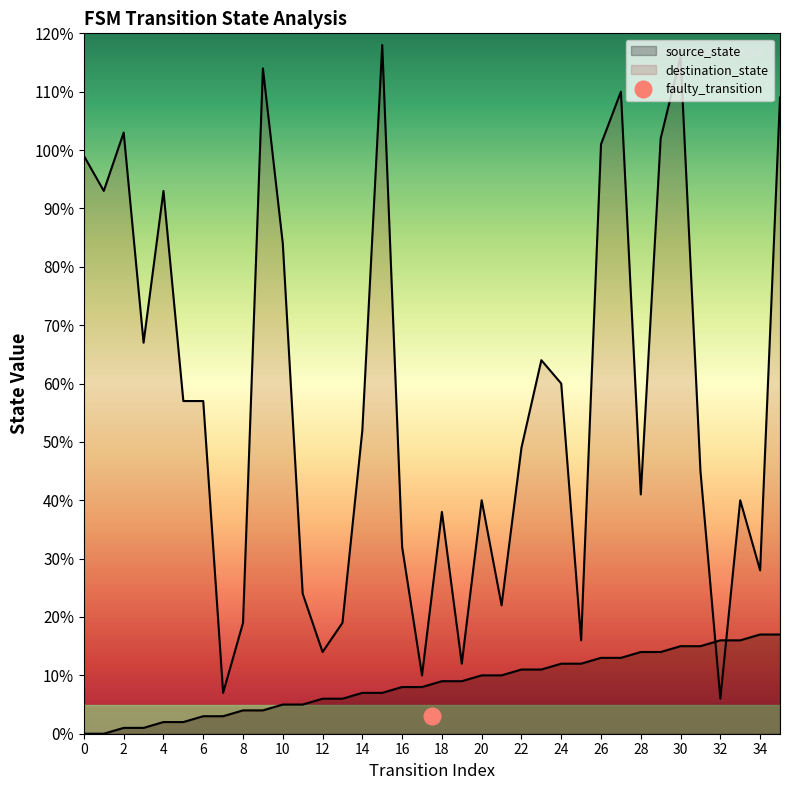

List the series in order of their overall mean, highest first.

destination_state, source_state